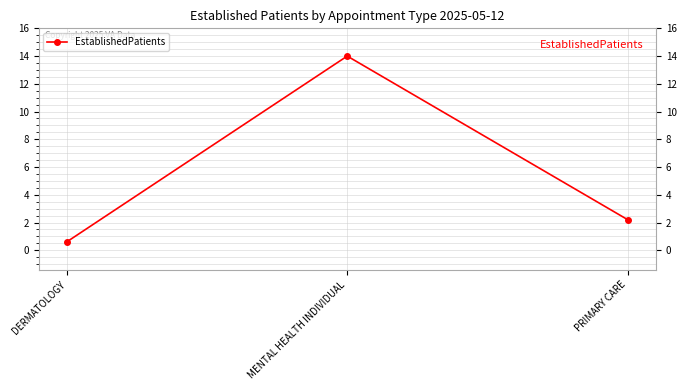

What is the label of the 3rd point from the left?

PRIMARY CARE